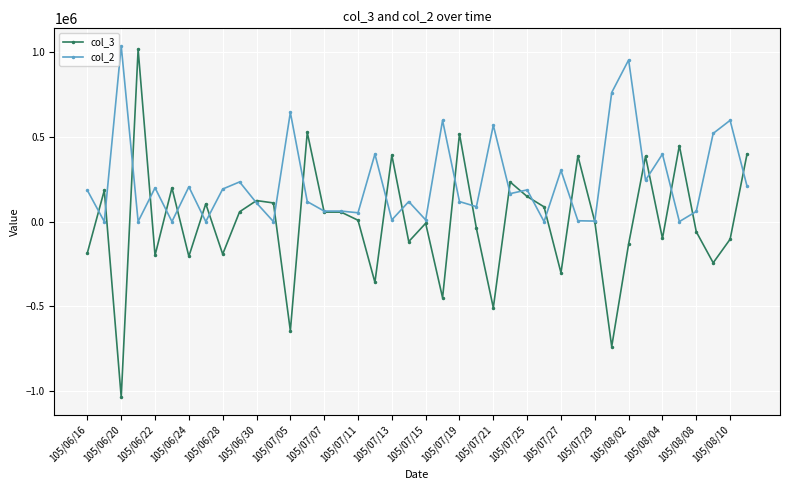

Count the number of categories in the chart.

40